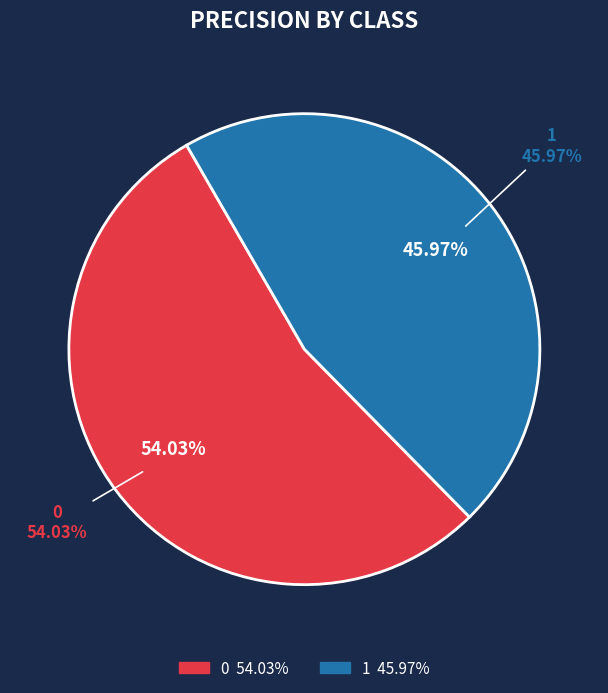

Is there a majority slice in this chart?

Yes